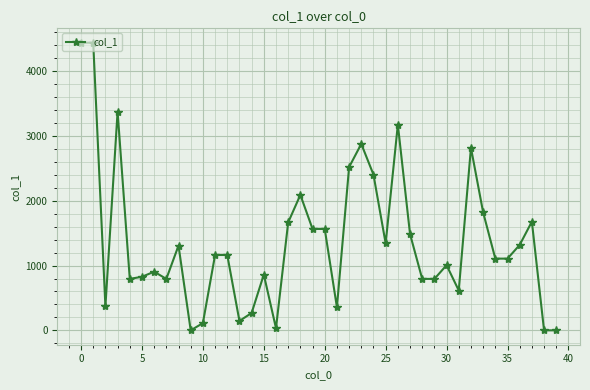

What is the maximum value shown in the chart?

4440